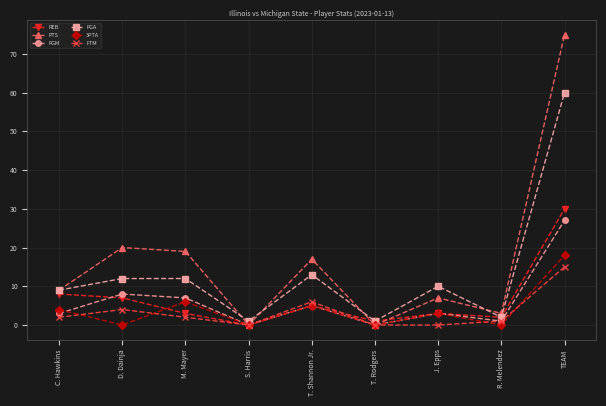

Rank the series at TEAM from lowest to highest value.

FTM, 3PTA, FGM, REB, FGA, PTS